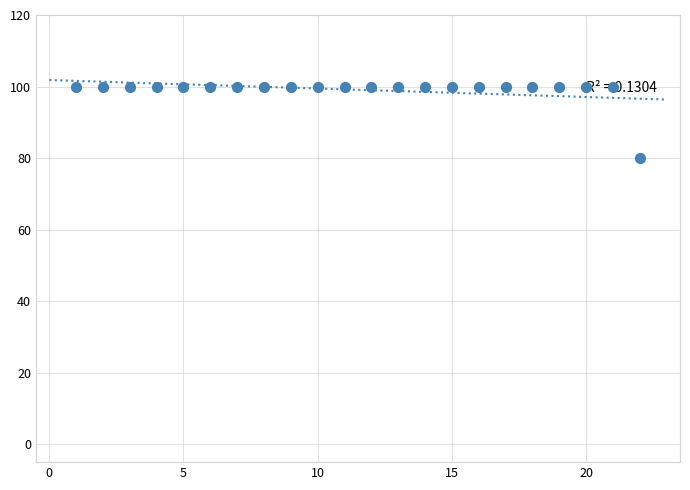

What is the range of Y values (max minus min)?

20